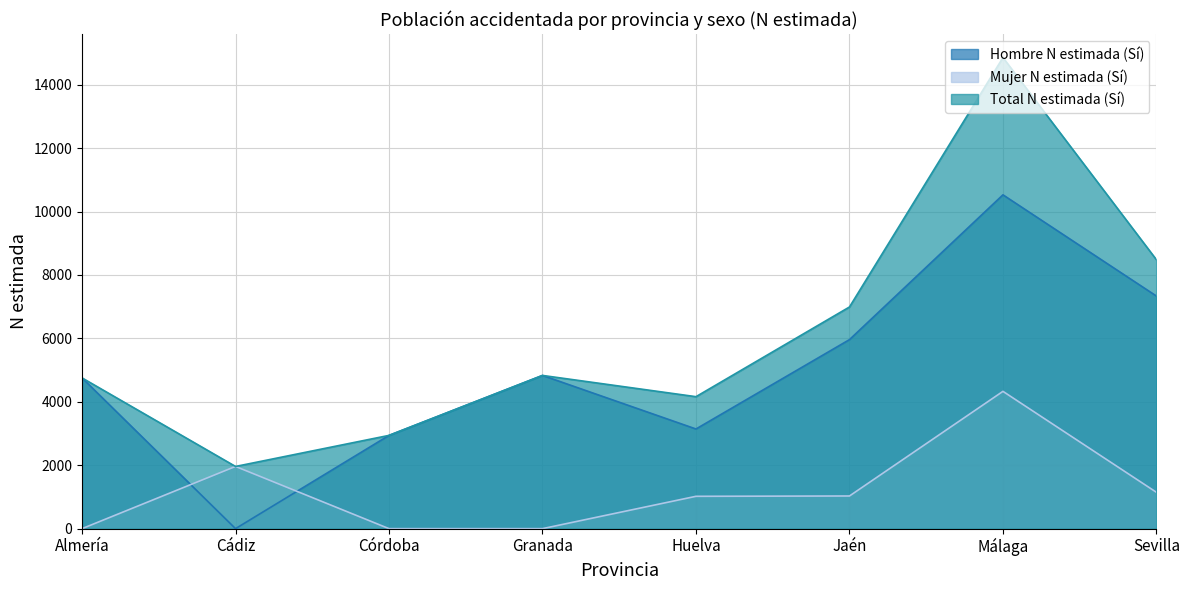

At which label does Total N estimada (Sí) first exceed 4832?

Jaén